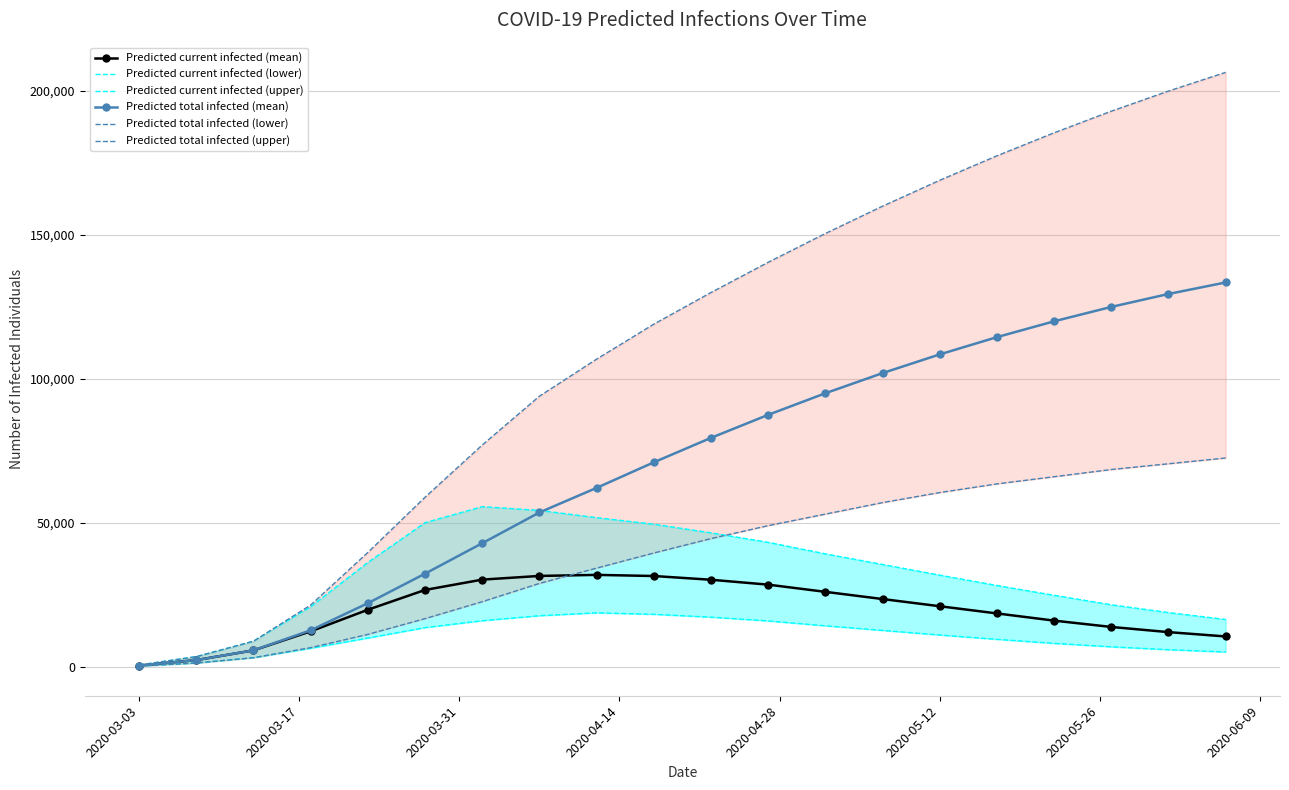

True or false: Predicted total infected (upper) and Predicted current infected (lower) cross at least once.

False